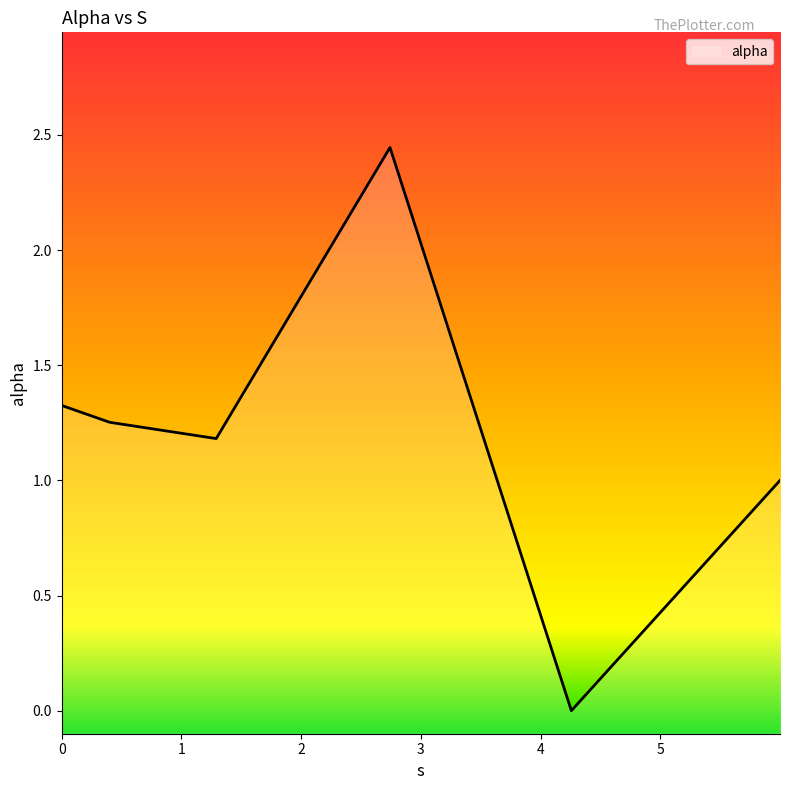

How many values are below 1?

1